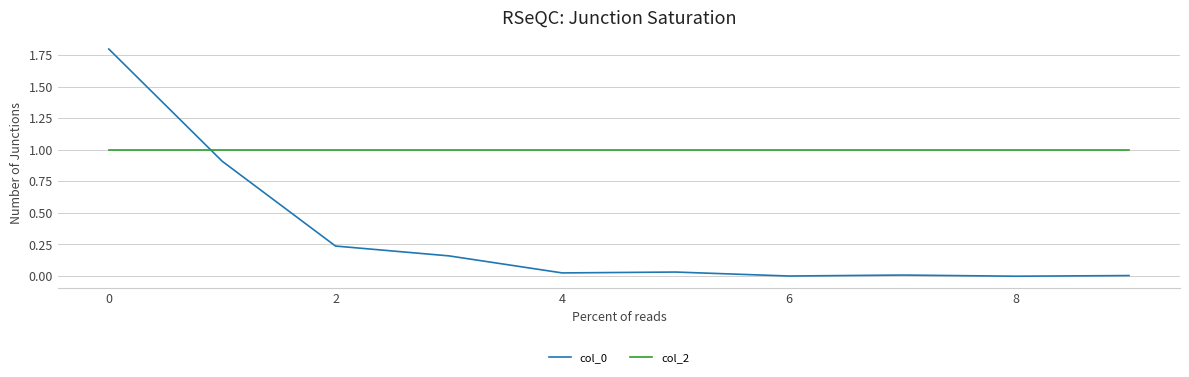

After their last crossing, which series has the higher values: col_2 or col_0?

col_2